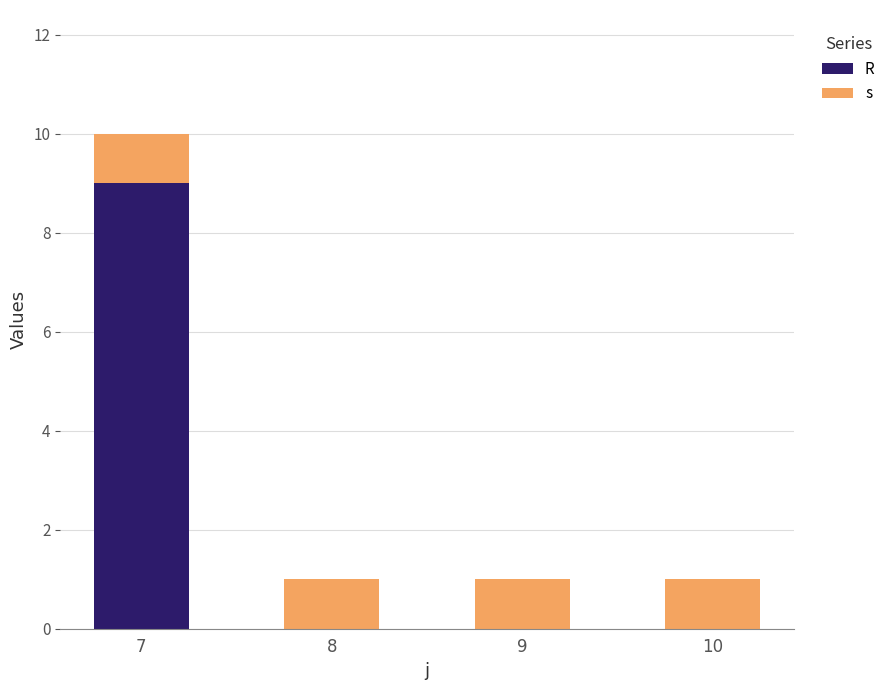

Does the chart contain stacked bars?

Yes